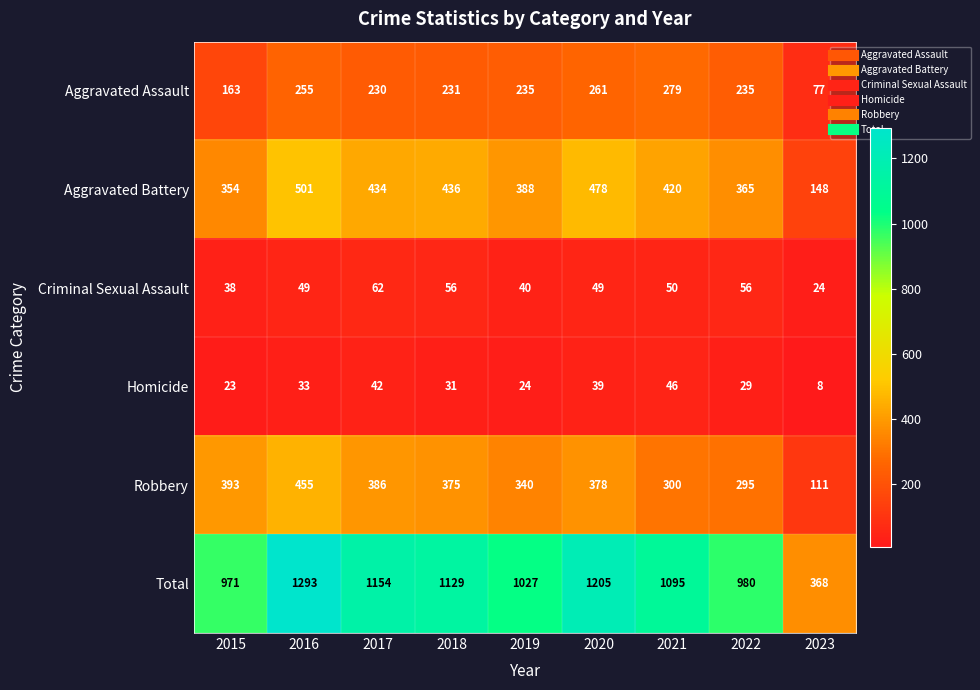

The value of Homicide at 2015 is 23. True or false?

True